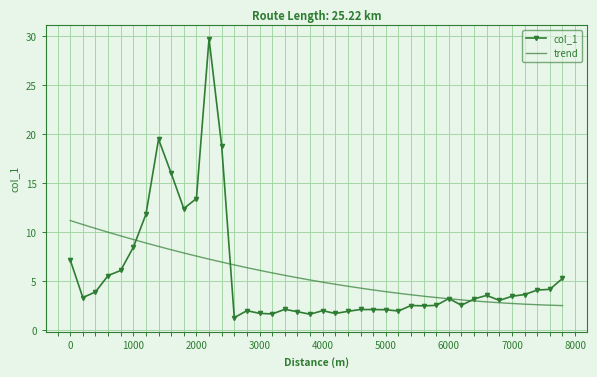

What is the minimum value shown in the chart?

1.3